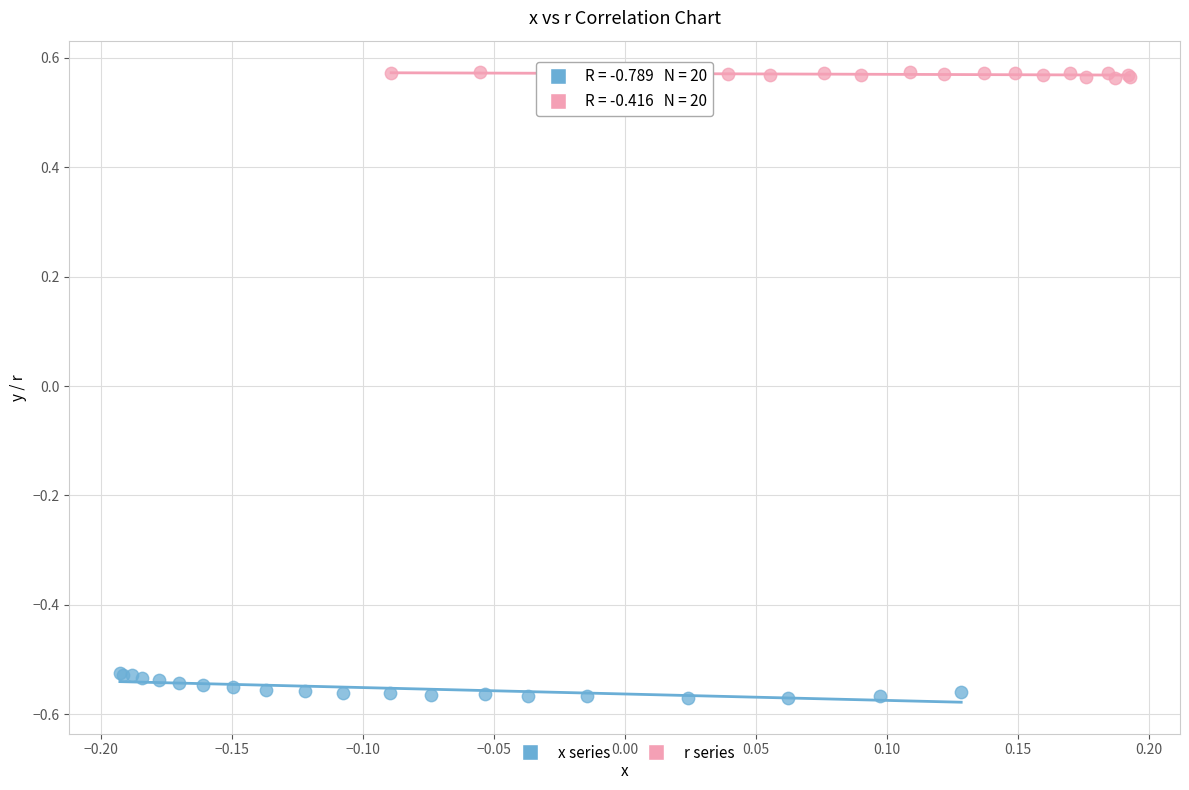

Which series reaches the minimum Y coordinate?

x series